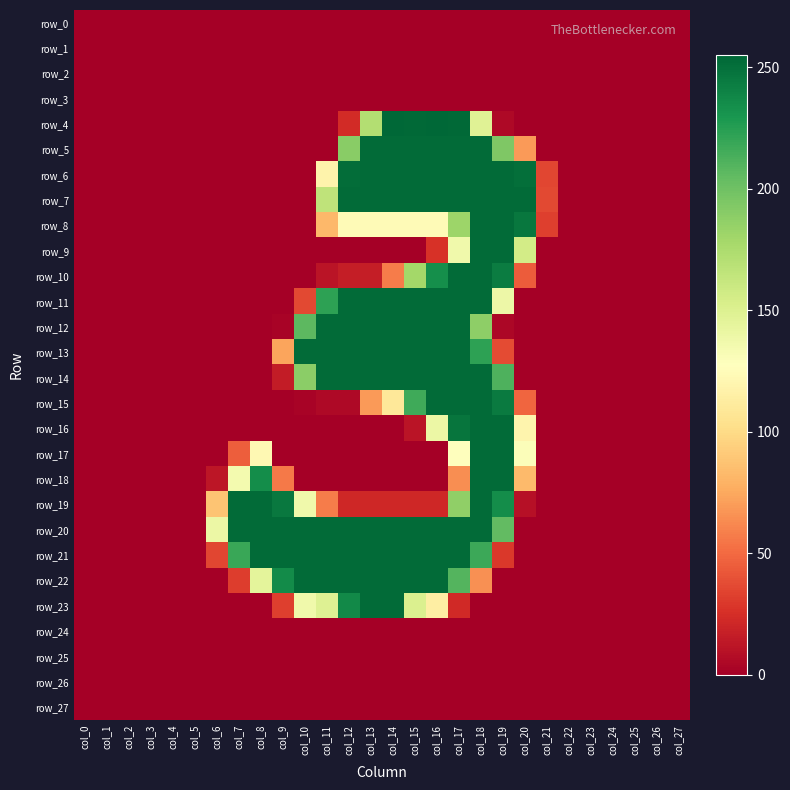

What is the maximum value for row_17?

253